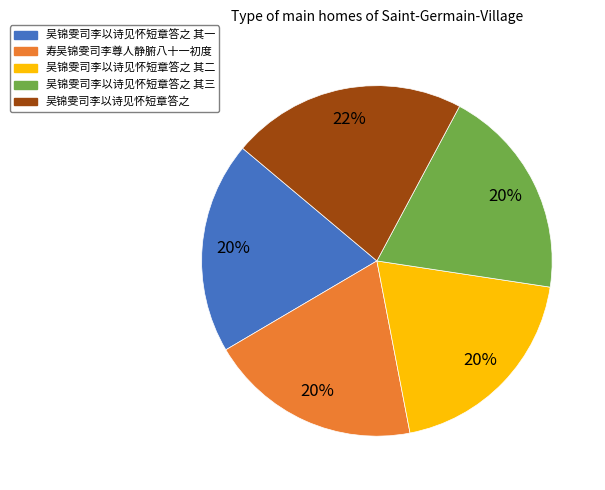

To the nearest percent, what is the difference between the largest and smallest slice percentages?

2%